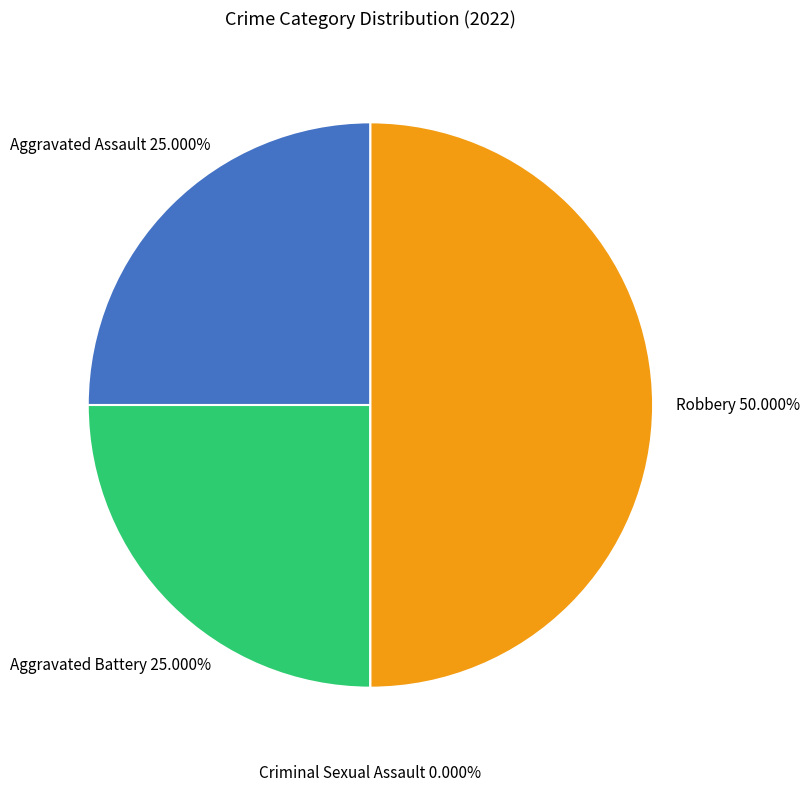

To the nearest percent, what portion does Aggravated Battery represent?

25%